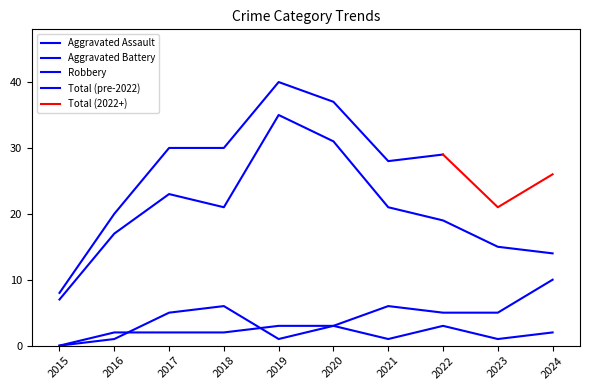

What is the approximate value of Aggravated Assault at 2024?

2